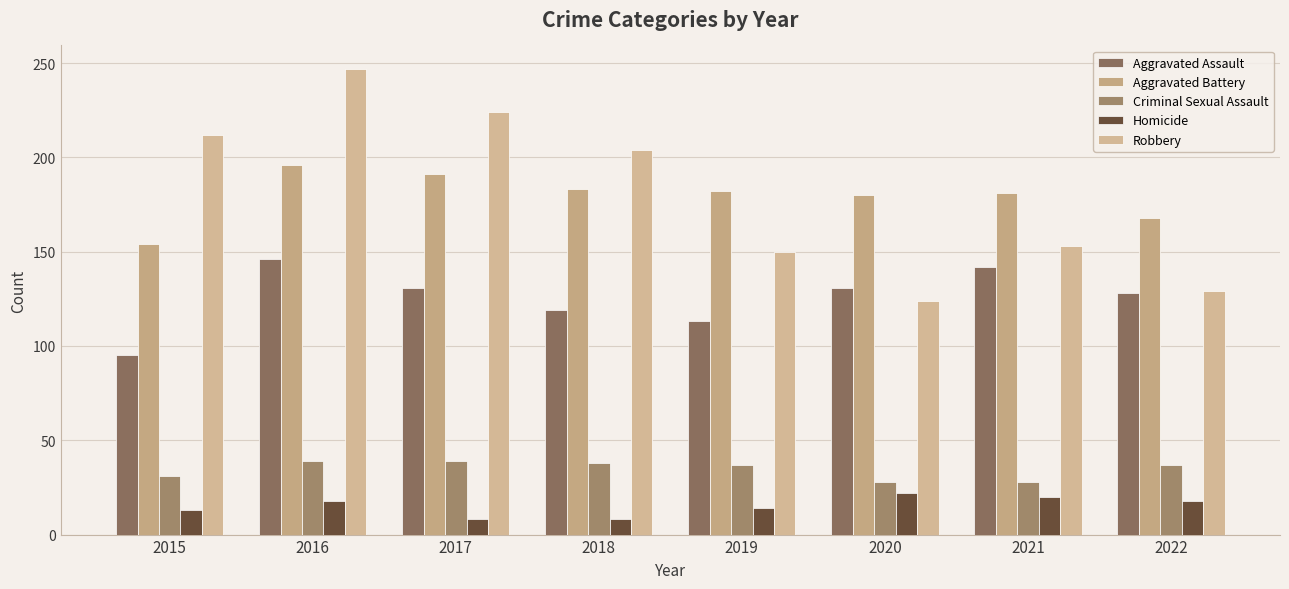

Which series has the largest total across all categories?

Robbery